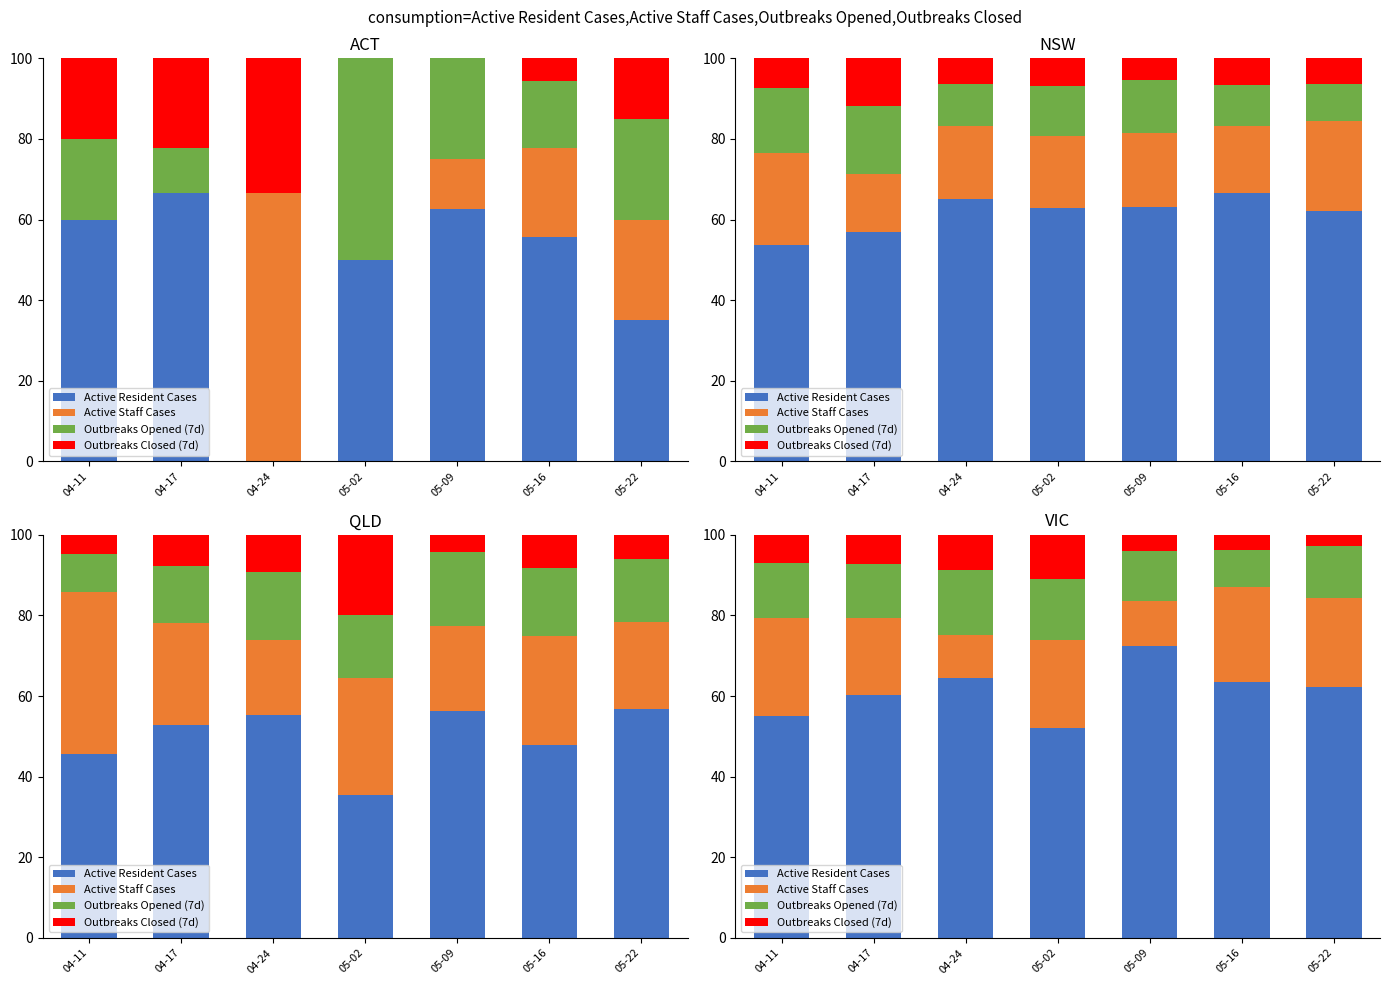

Count the number of data series in this chart.

4